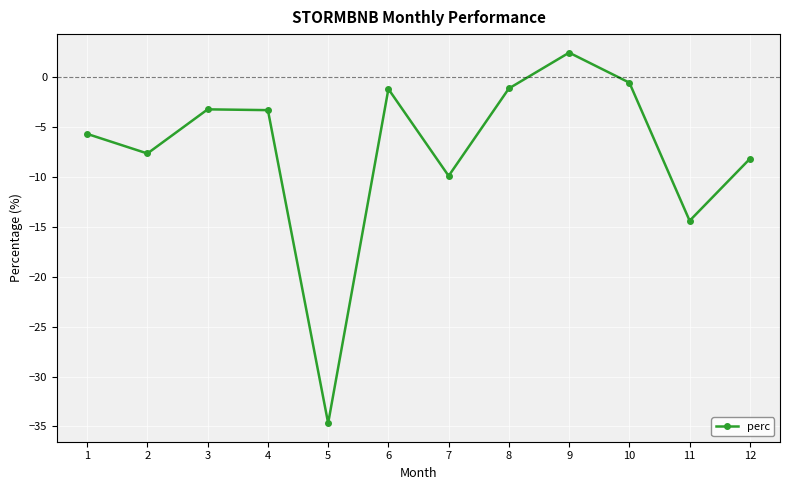

The chart shows a value of -34.7 at 5. True or false?

True